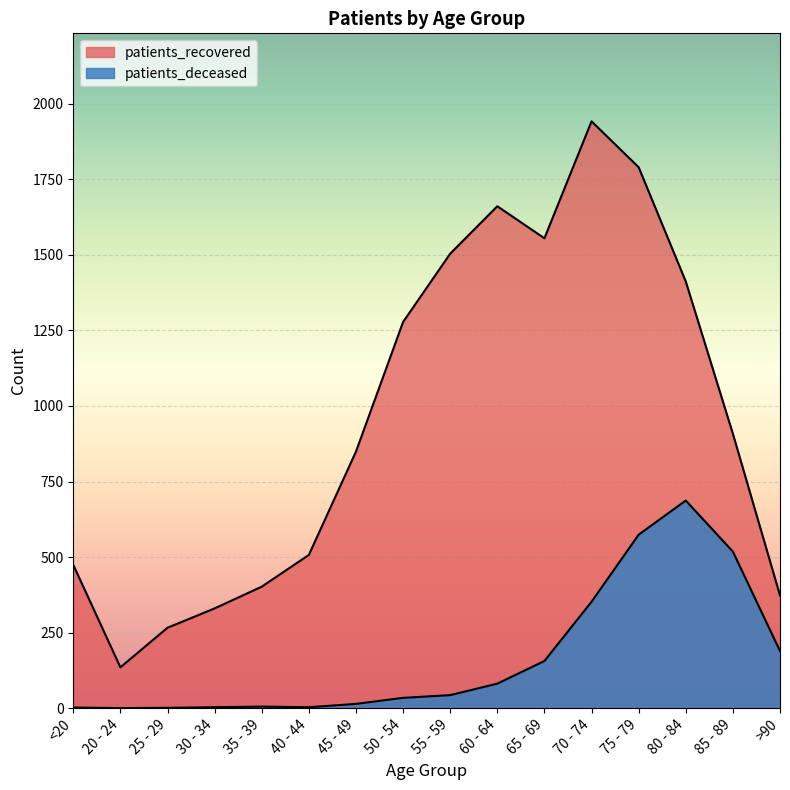

Which label corresponds to the smallest value in the chart?

20 - 24